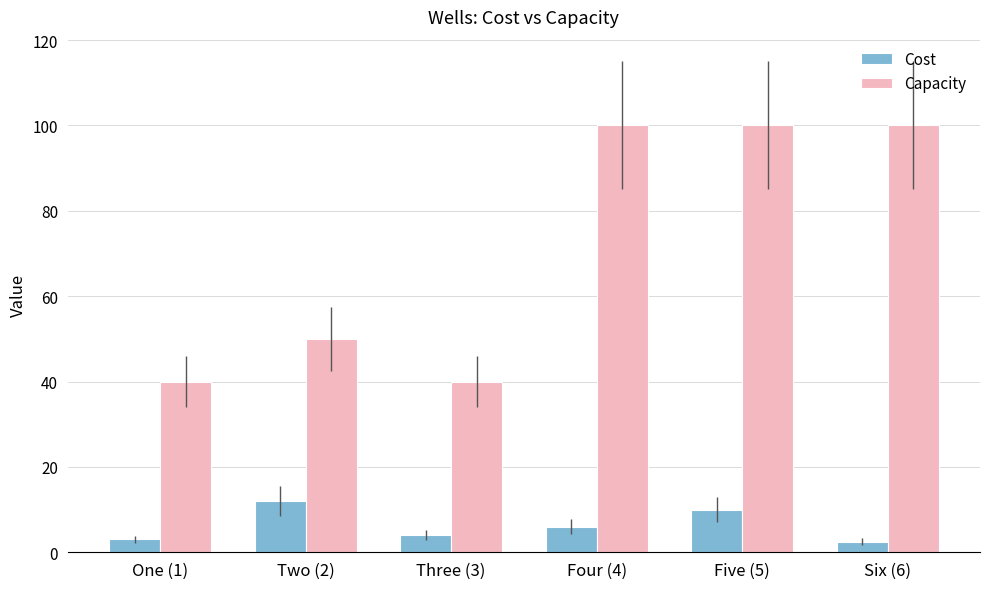

What is the difference between the Cost values at Three (3) and One (1)?

1.0